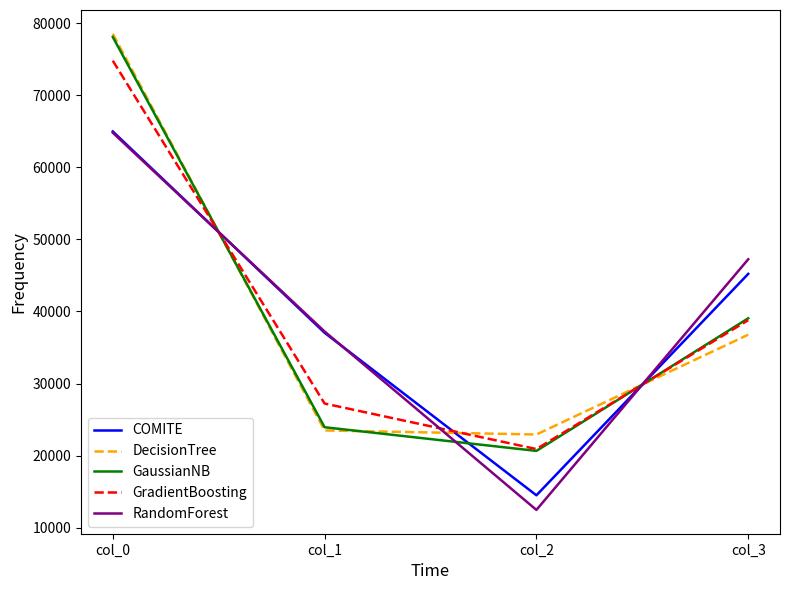

Where do GradientBoosting and GaussianNB first cross each other?

col_0 and col_1